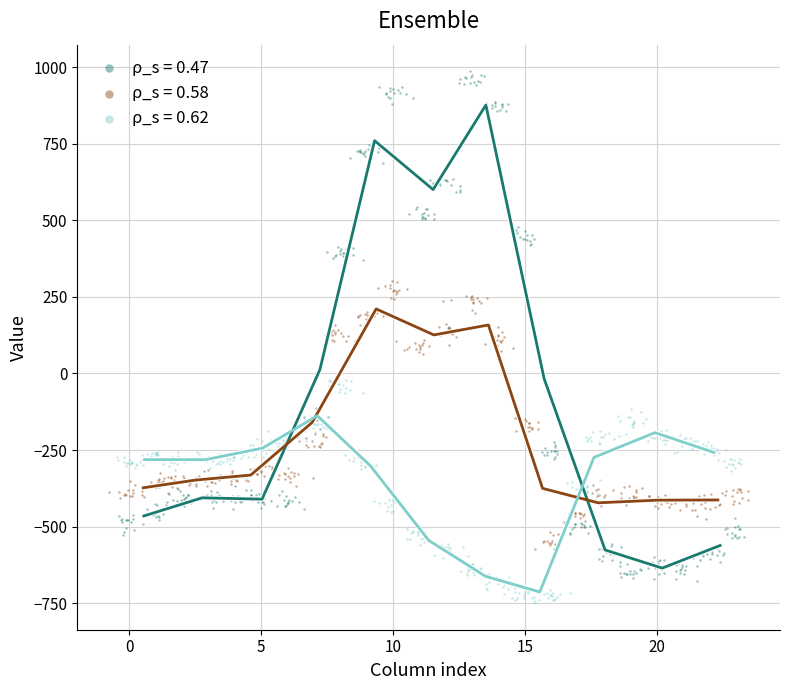

Which series contains the highest Y value?

ρ_s = 0.47